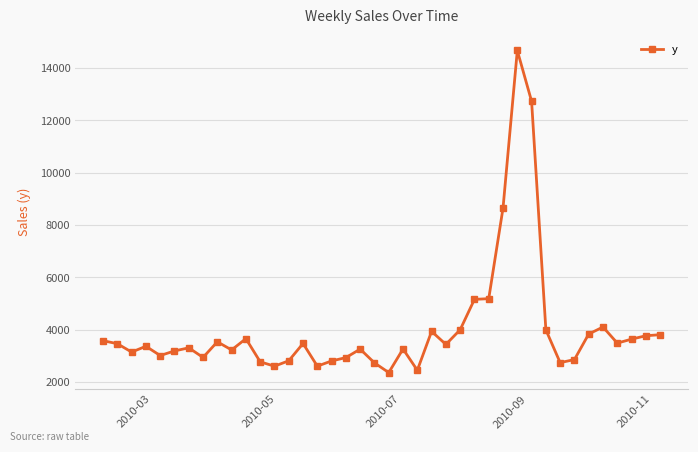

What is the value of the 27th point from the left?

5154.0